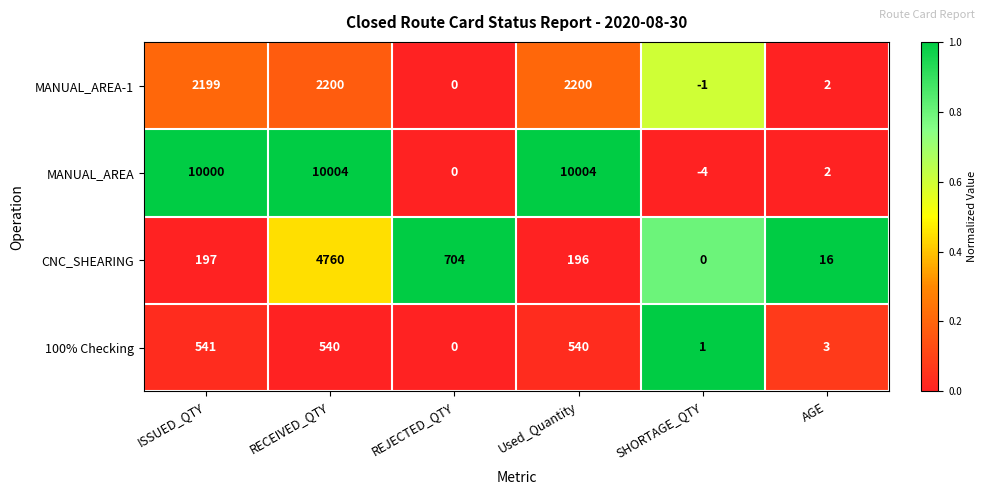

Reading left to right, extract all data points from this chart.

MANUAL_AREA-1: 2199	2200	0	2200	-1	2
MANUAL_AREA: 10000	10004	0	10004	-4	2
CNC_SHEARING: 197	4760	704	196	0	16
100% Checking: 541	540	0	540	1	3